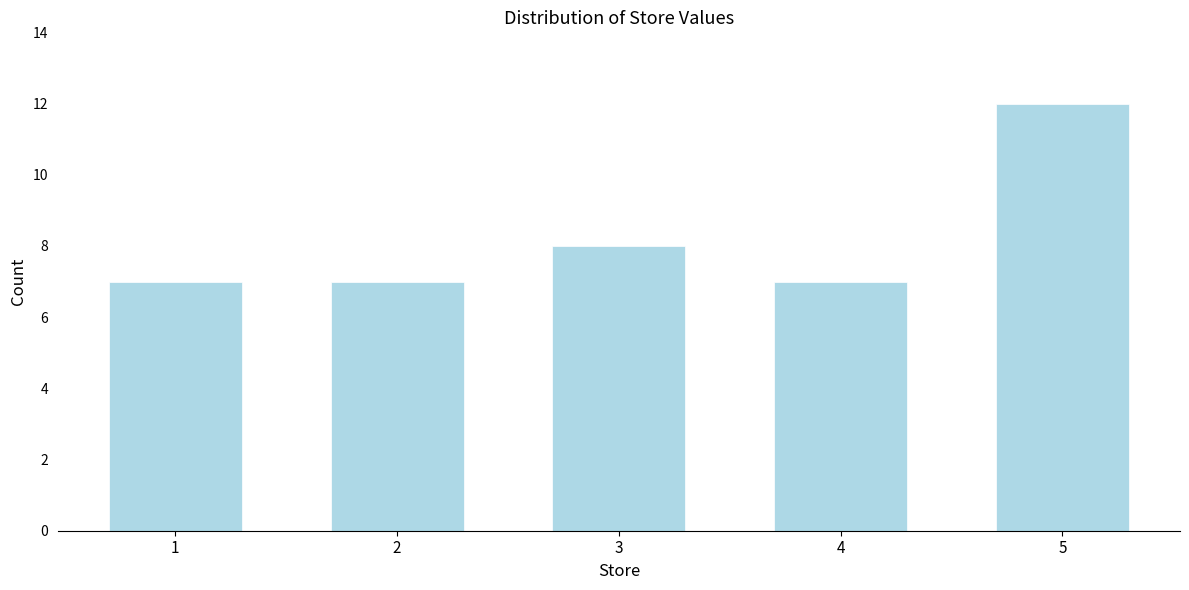

Reading right to left, transcribe all the data shown in this chart.

5=12	4=7	3=8	2=7	1=7